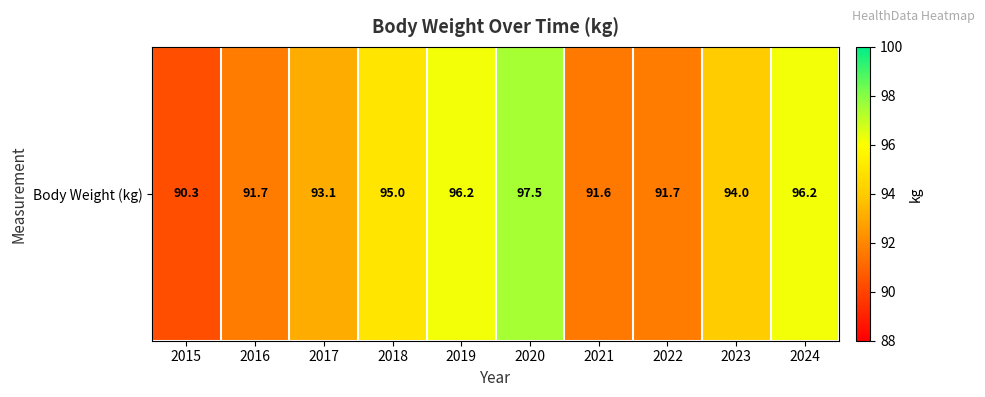

Which label corresponds to the largest value in the chart?

2020